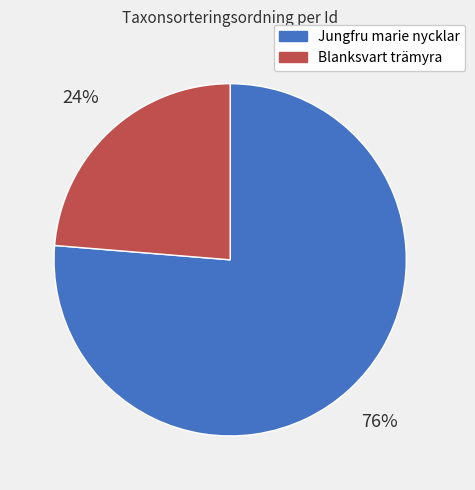

To the nearest percent, what percentage of the pie is Blanksvart trämyra?

24%